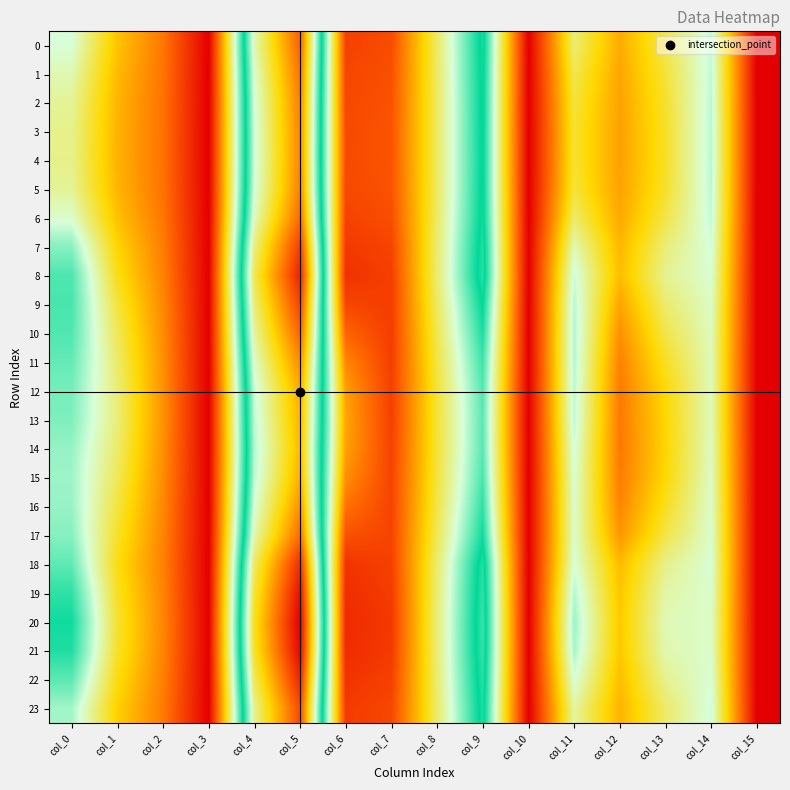

What is the maximum value shown in the chart?

35.8